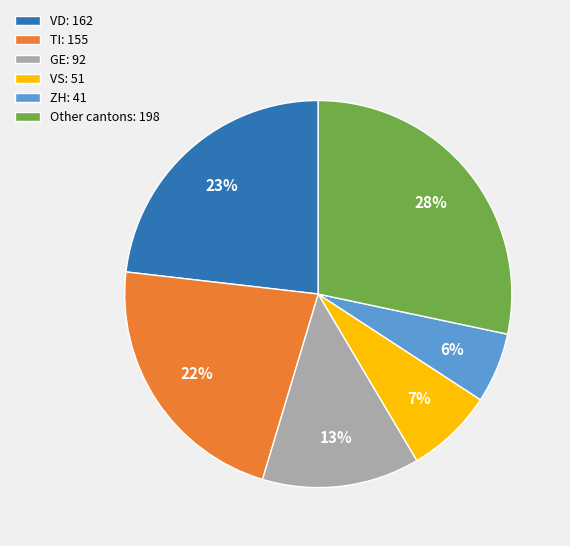

Combined, do GE: 92 and VS: 51 account for over 50%?

No